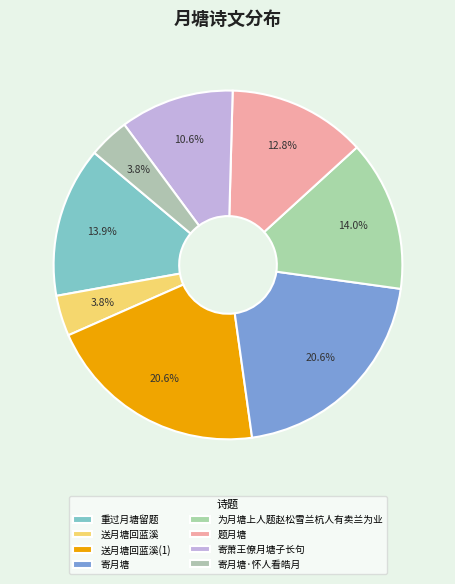

How many segments does this pie chart have?

8